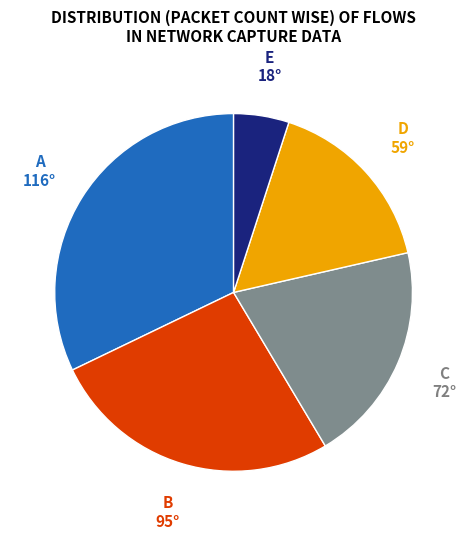

Is there a majority slice in this chart?

No